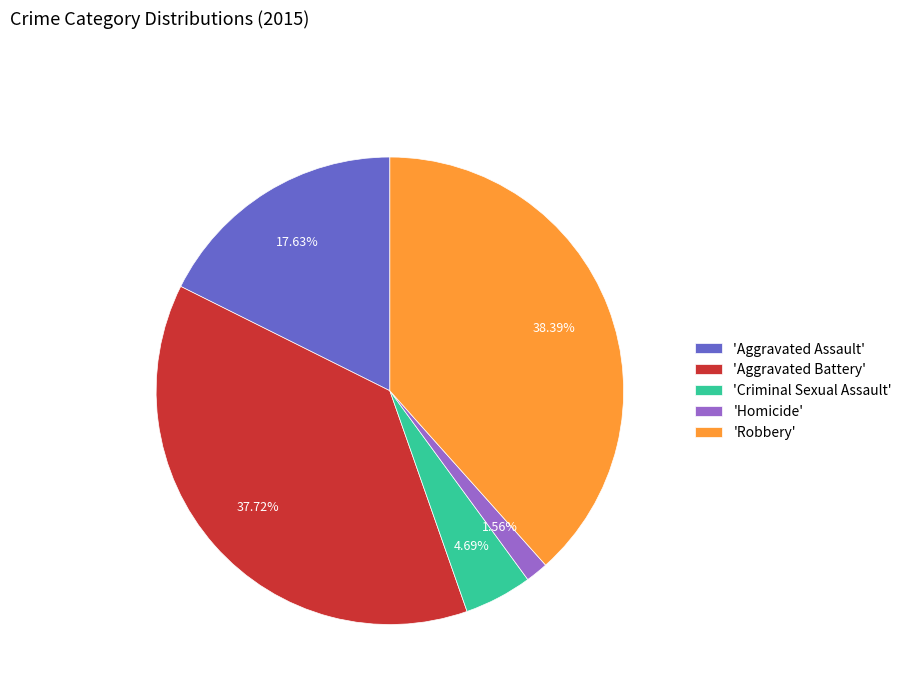

Which category has the smallest portion of the pie?

'Homicide'